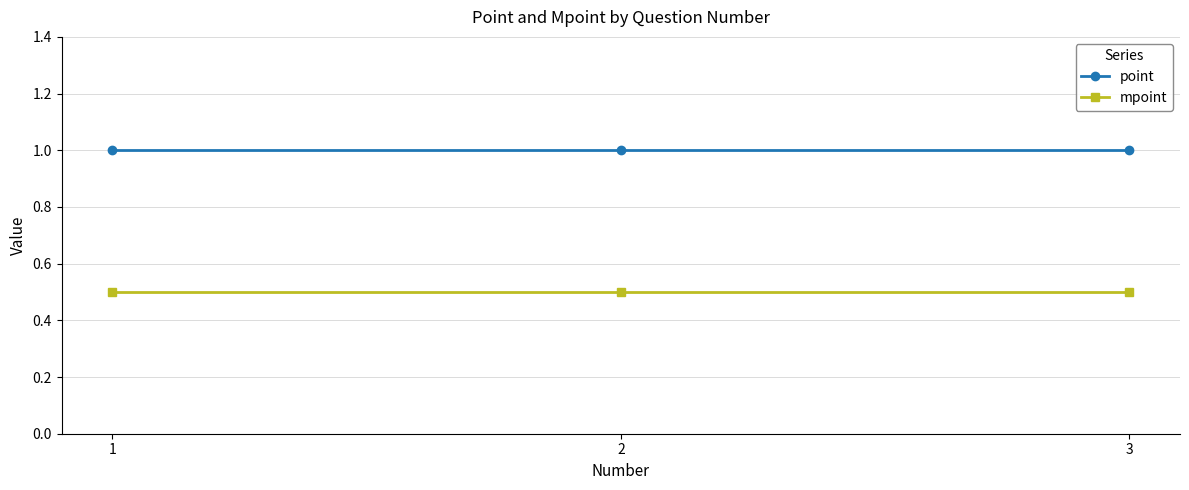

Read the point value at 1.

1.0